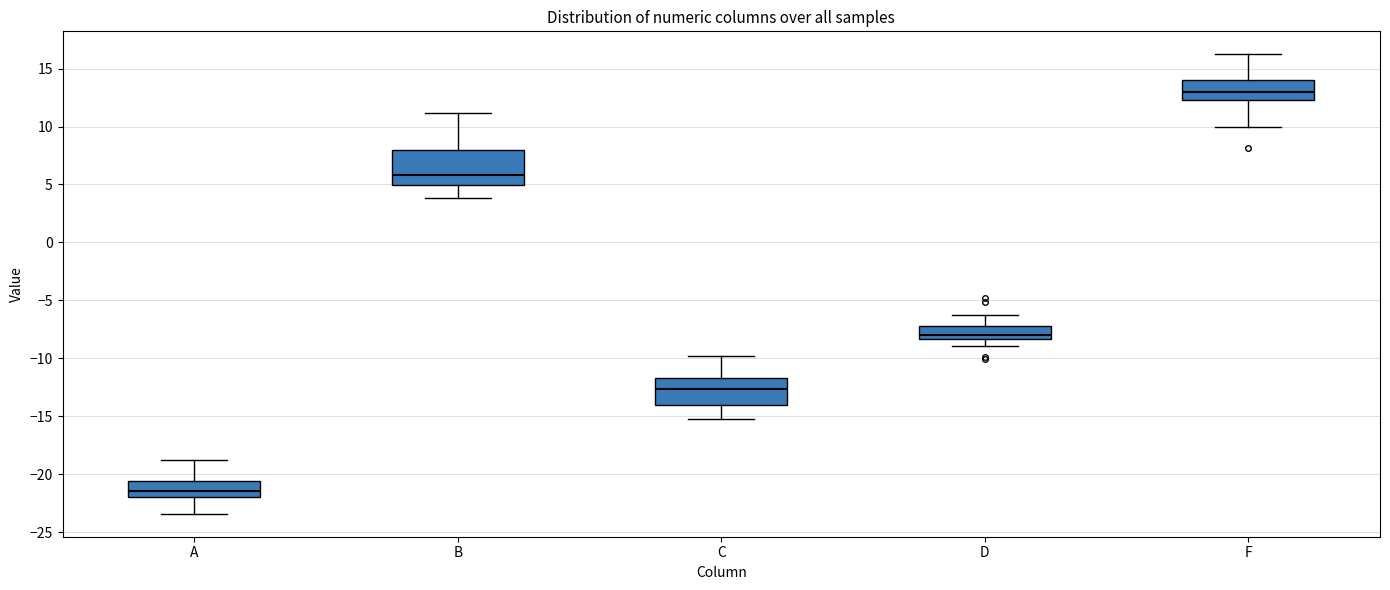

Reading left to right, read every box against the y-axis: the position of its median line, the range the box covers, and the ends of its whiskers. The values are not printed on the chart, so give them approximately, as read against the axis.

A: median -21.5, box -22.0 to -20.5, whiskers -23.5 to -19.0
B: median 6.0, box 5.0 to 8.0, whiskers 4.0 to 11.0
C: median -12.5, box -14.0 to -11.5, whiskers -15.0 to -10.0
D: median -8.0, box -8.5 to -7.0, whiskers -9.0 to -6.5
F: median 13.0, box 12.5 to 14.0, whiskers 10.0 to 16.0